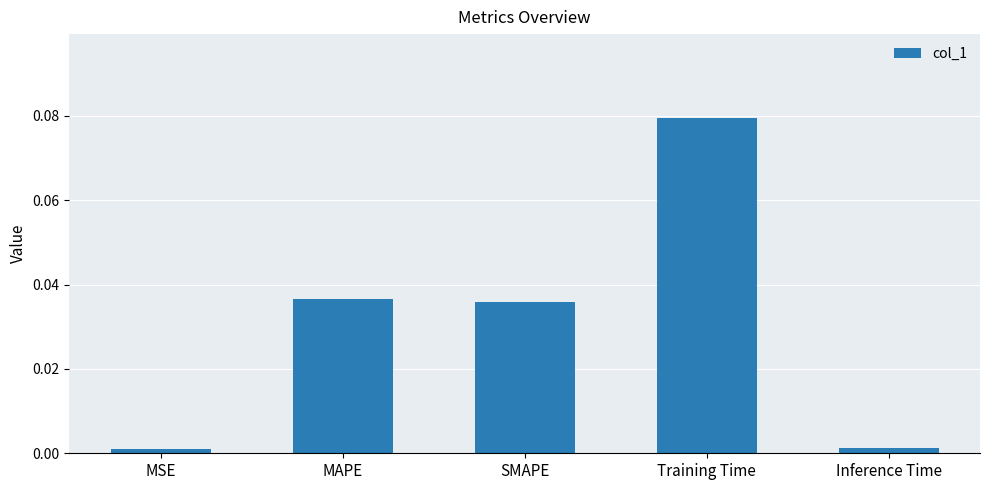

True or false: the data shows 0.0 at Inference Time.

True